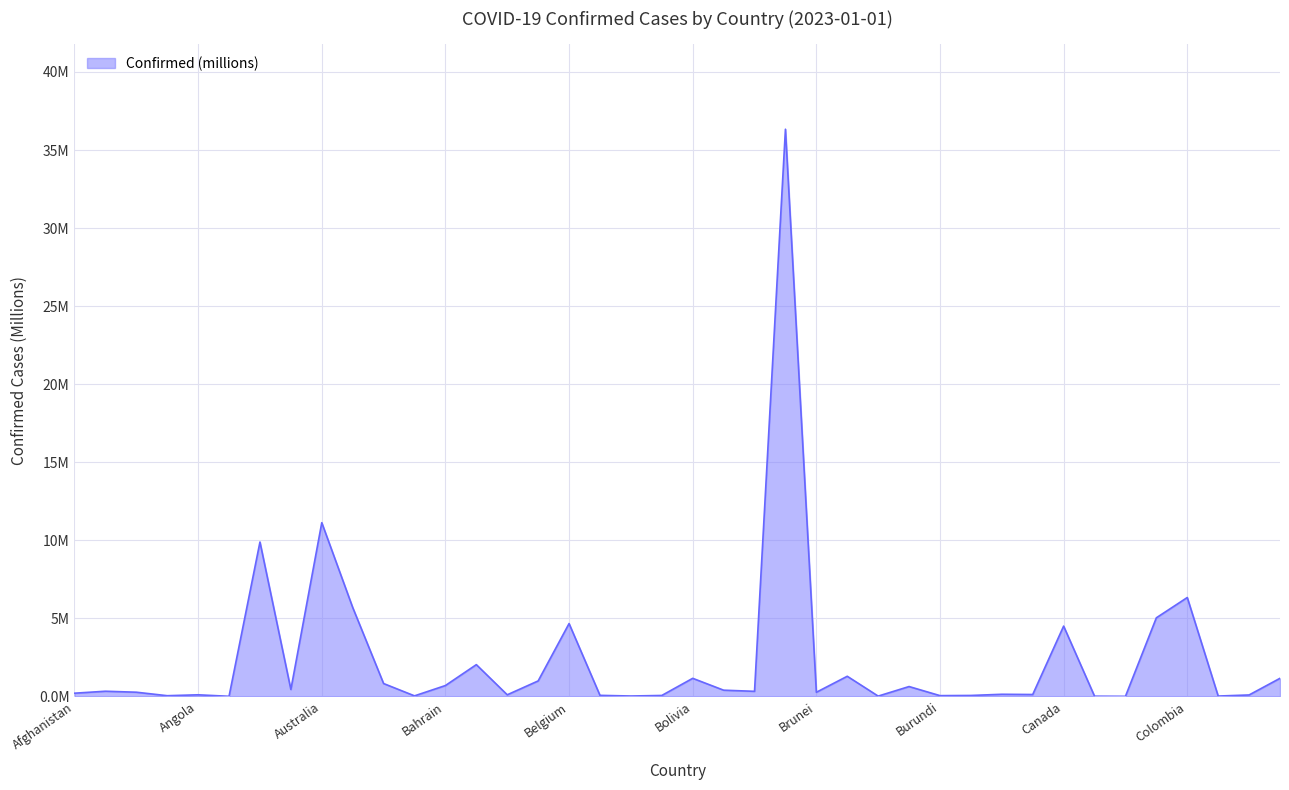

What is the difference between the second highest and minimum values?

11.1